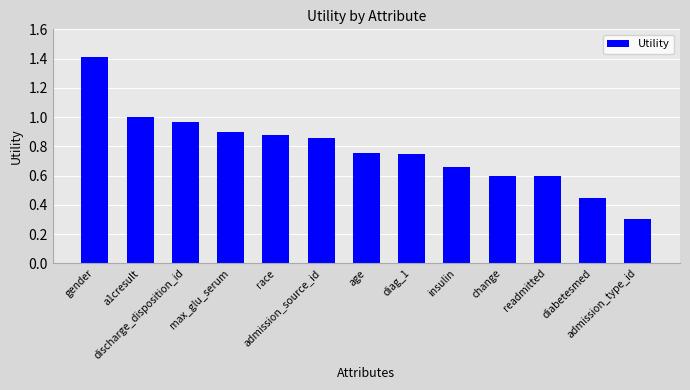

What is the greatest value displayed?

1.4